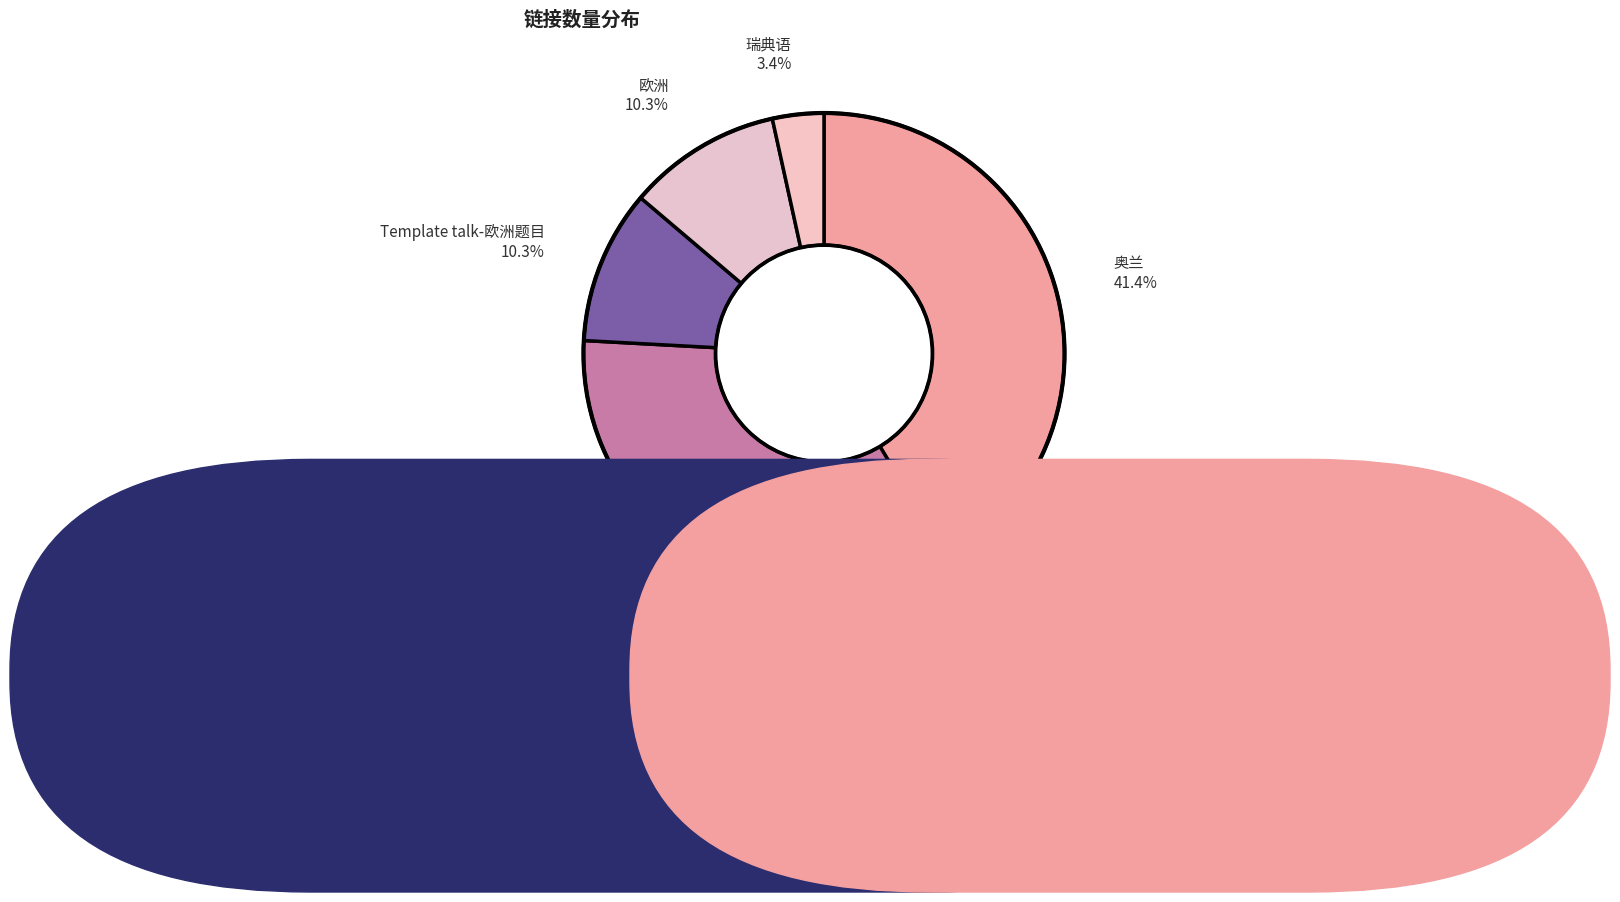

How many segments does this pie chart have?

5